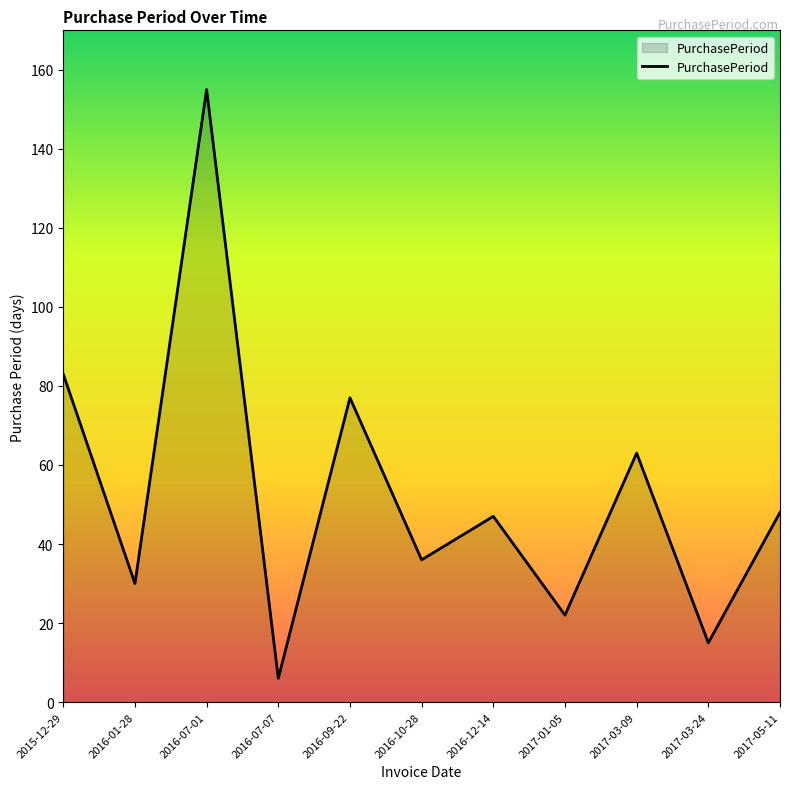

How many lines are shown in the chart?

1